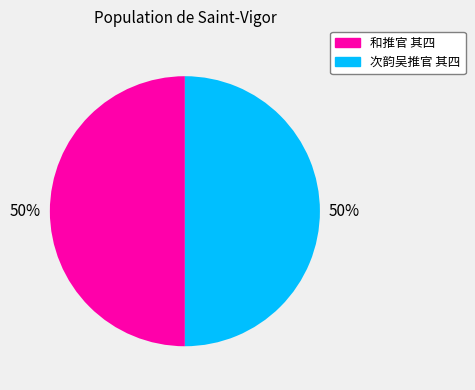

Do 次韵吴推官 其四 and 和推官 其四 together represent more than half of the pie?

Yes